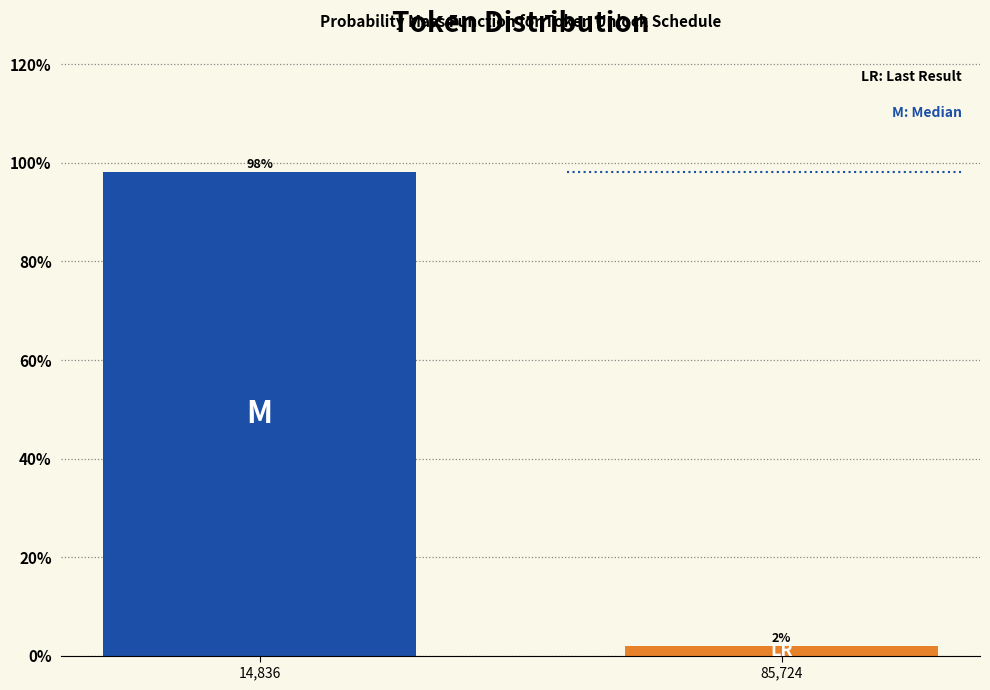

Rank the categories by value from highest to lowest.

14,836, 85,724